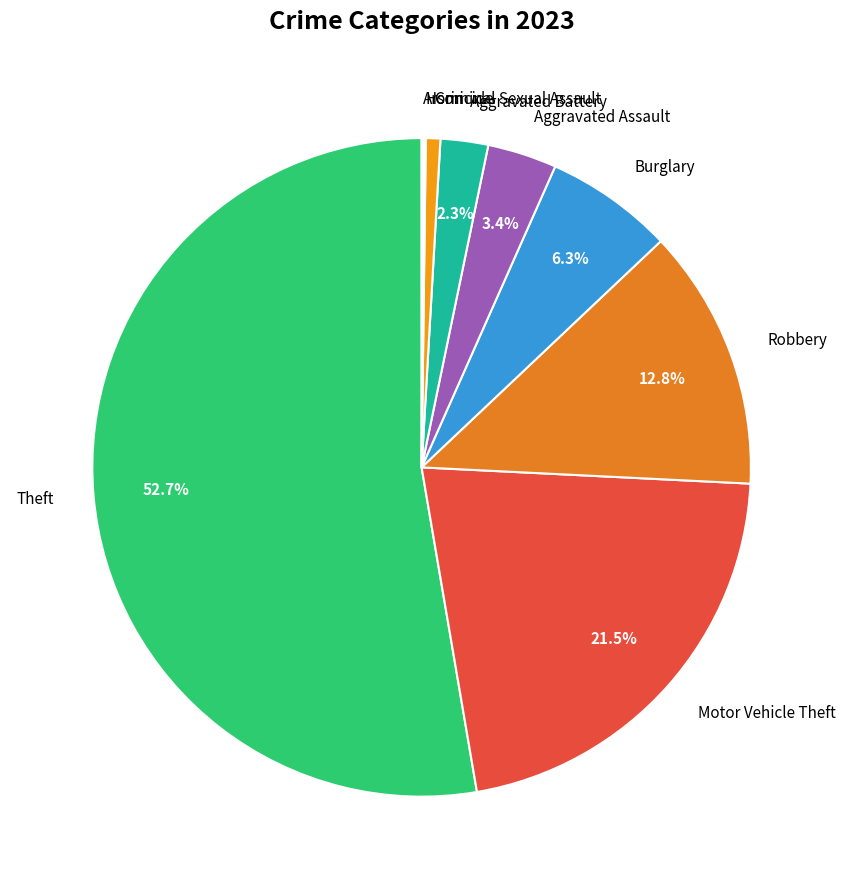

Is the sum of Robbery and Aggravated Assault greater than half?

No